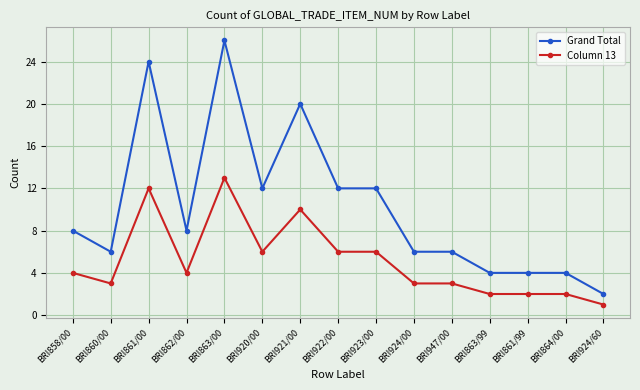

What are all the series names shown in the legend?

Grand Total, Column 13